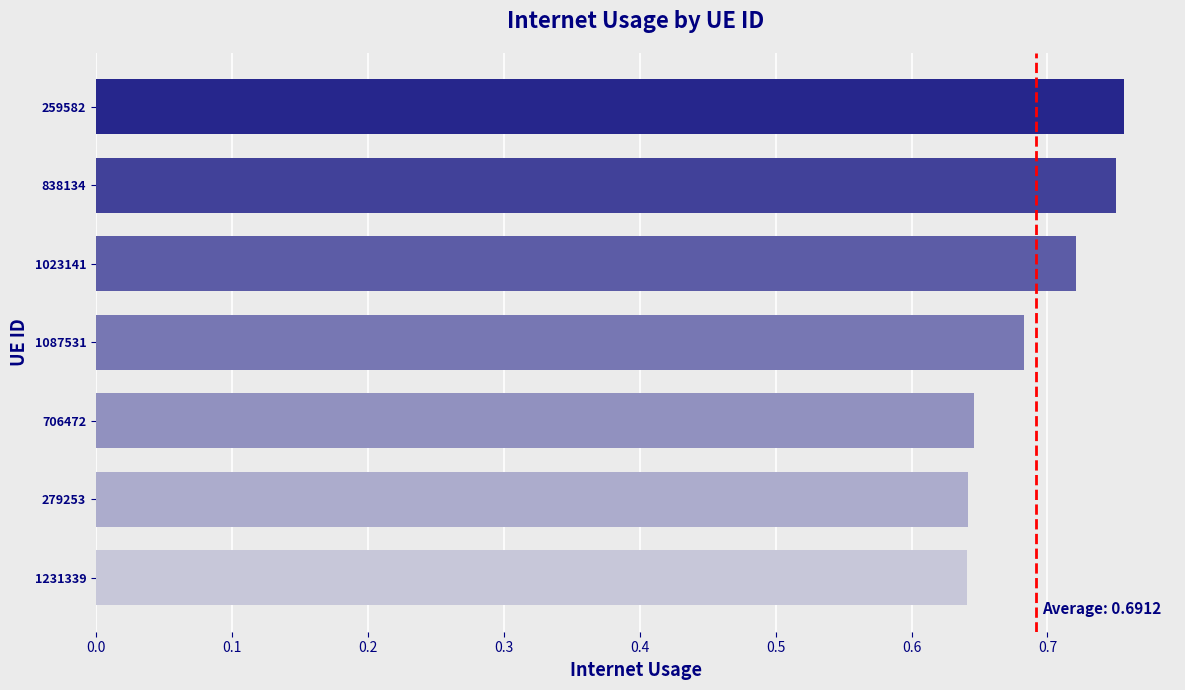

What is the sum of all values?

4.8